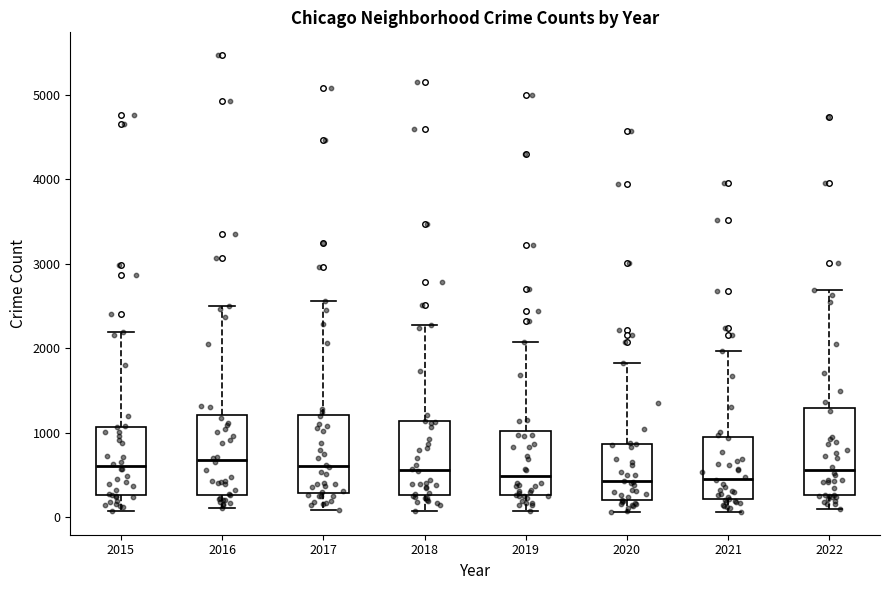

Reading left to right, transcribe this box plot: for each box, give where its median line is, the range the box spans, and where its two whiskers end, as read against the y-axis. The values are not printed on the chart, so give them approximately, as read against the axis.

2015: median 600, box 300 to 1100, whiskers 100 to 2200
2016: median 700, box 300 to 1200, whiskers 100 to 2500
2017: median 600, box 300 to 1200, whiskers 100 to 2600
2018: median 600, box 300 to 1100, whiskers 100 to 2300
2019: median 500, box 300 to 1000, whiskers 100 to 2100
2020: median 400, box 200 to 900, whiskers 100 to 1800
2021: median 500, box 200 to 900, whiskers 100 to 2000
2022: median 600, box 300 to 1300, whiskers 100 to 2700